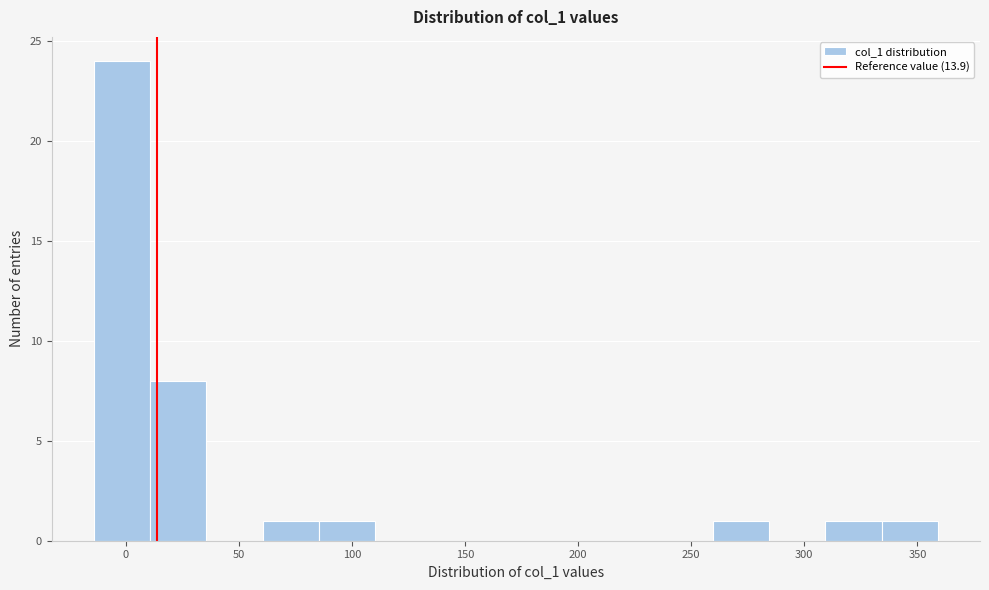

How tall is the bar that spans 260 to 285 on the x-axis? Neither the bar edges nor the heights are printed on the chart, so give them approximately, as read against the axes.

1